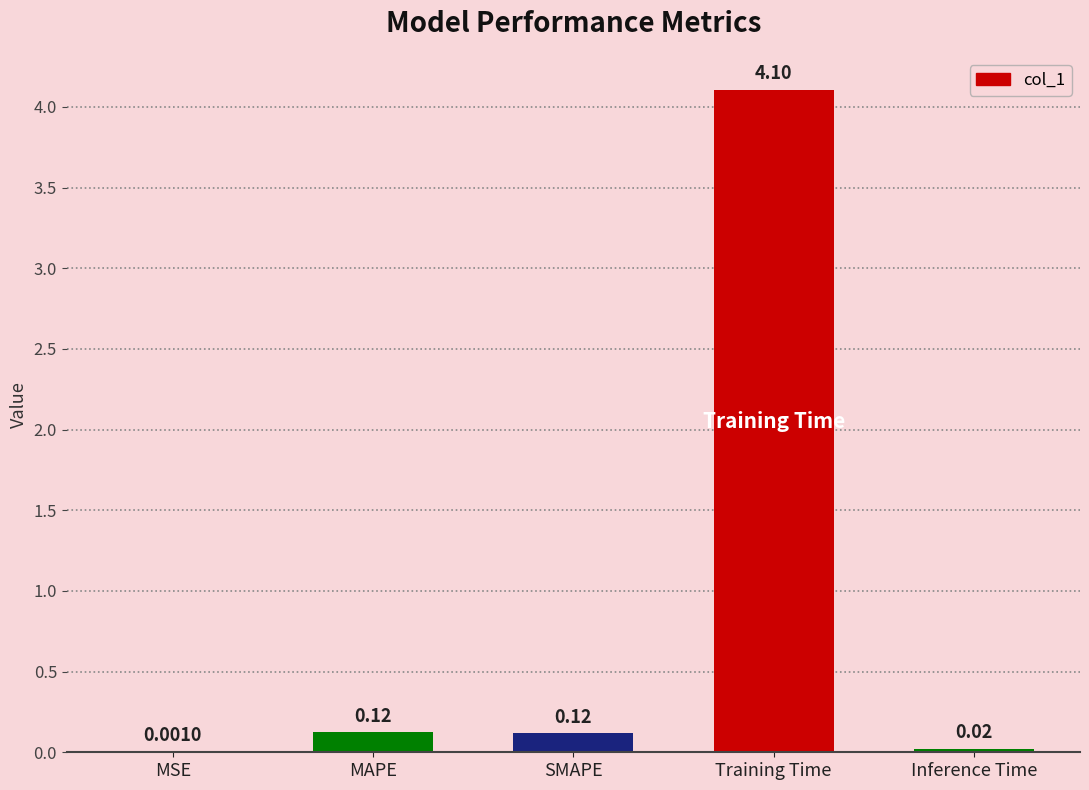

Between MSE and Inference Time, which is larger?

Inference Time